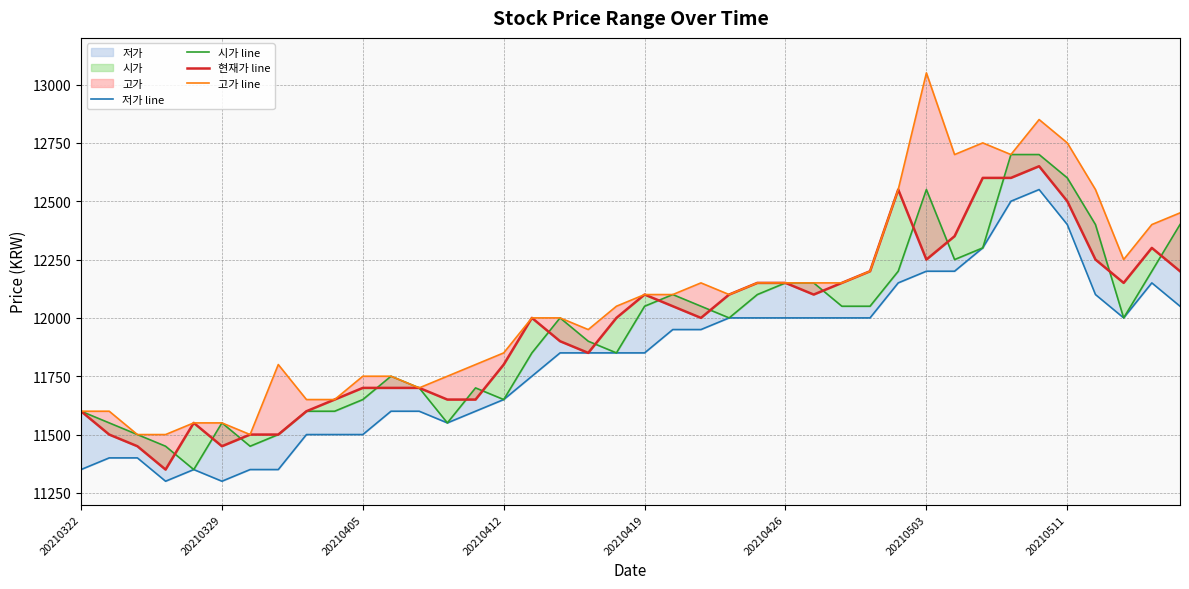

Which series has the largest total across all categories?

고가 line